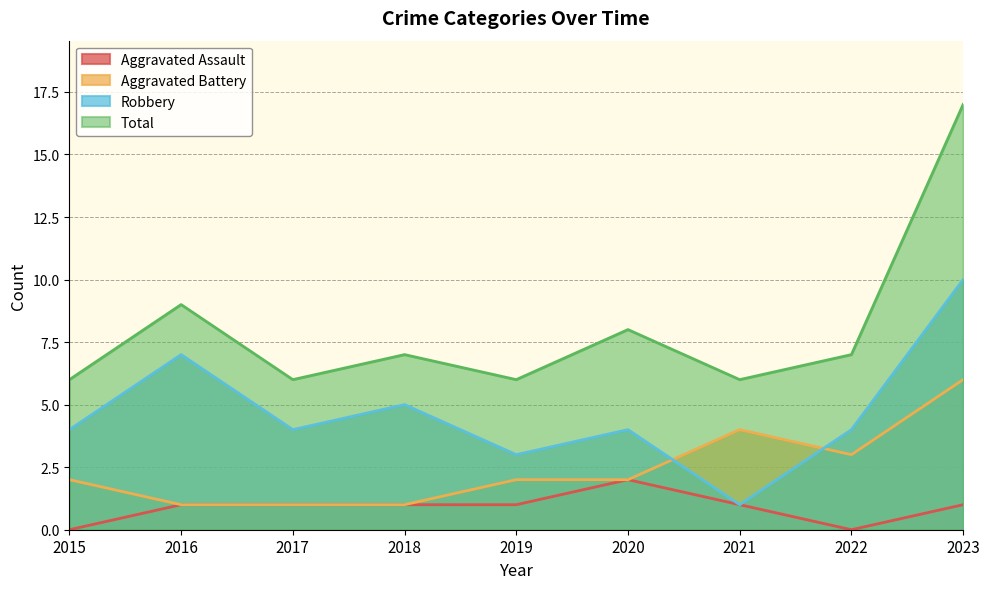

True or false: Aggravated Battery and Total cross at least once.

False